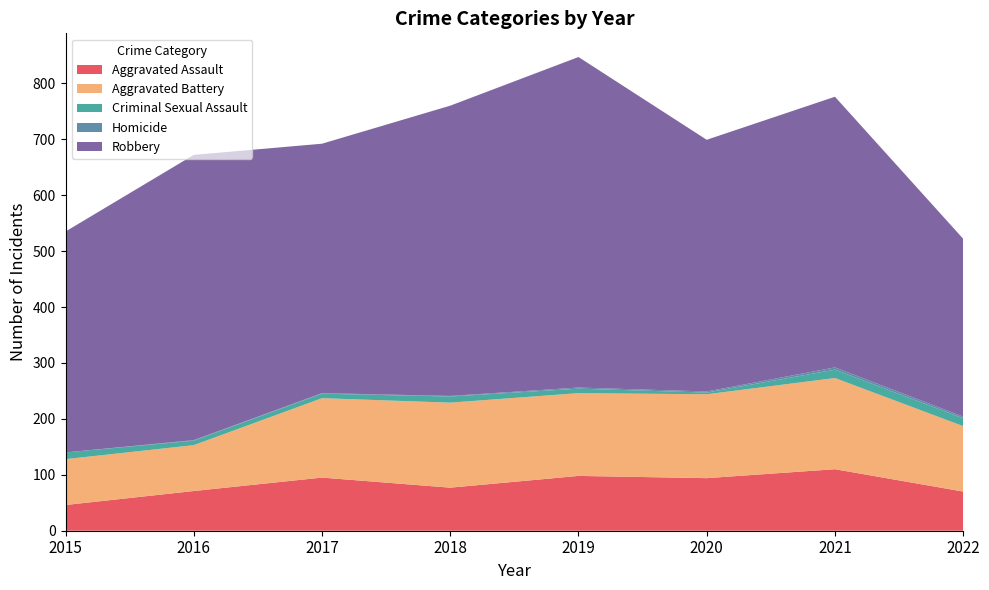

Reading left to right, transcribe all the data shown in this chart.

Aggravated Assault: 46	71	95	77	98	94	110	70
Aggravated Battery: 82	82	142	152	148	150	163	117
Criminal Sexual Assault: 12	8	8	11	8	3	15	14
Homicide: 0	1	1	1	2	2	4	3
Robbery: 395	510	446	519	591	450	484	318